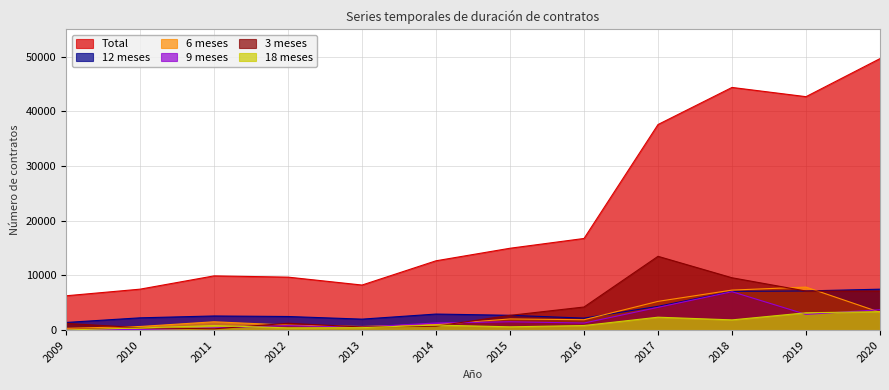

Which series has the largest range (max minus min)?

Total